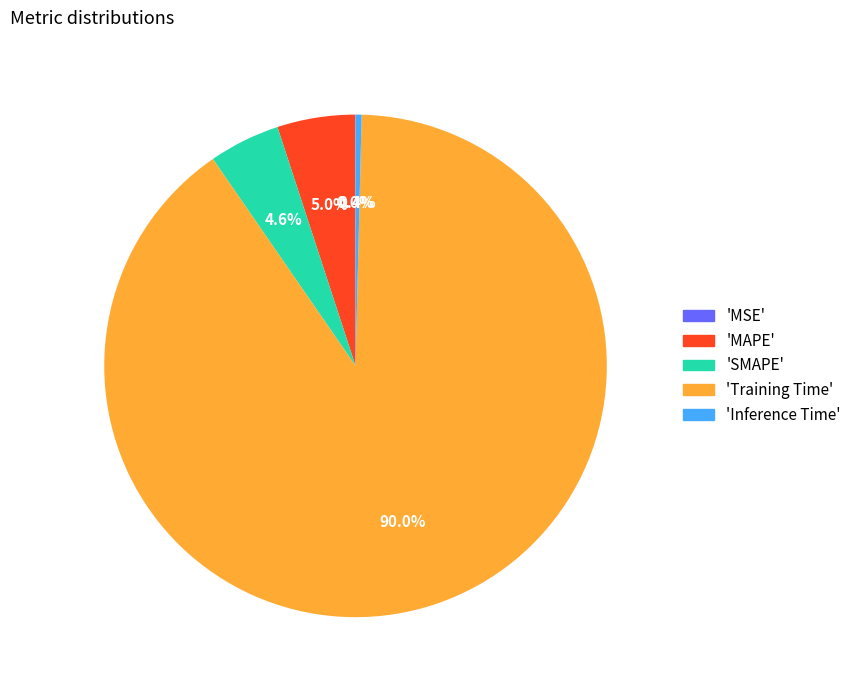

What is the largest slice in the pie chart?

'Training Time'